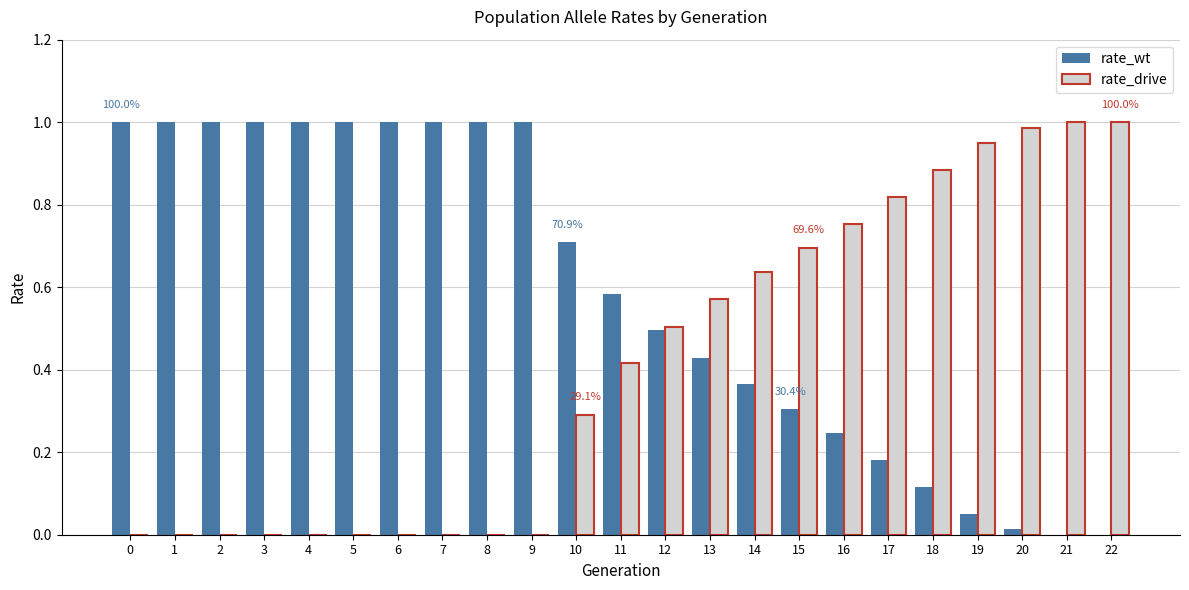

True or false: rate_wt has a value of 0.1 at 17.

False